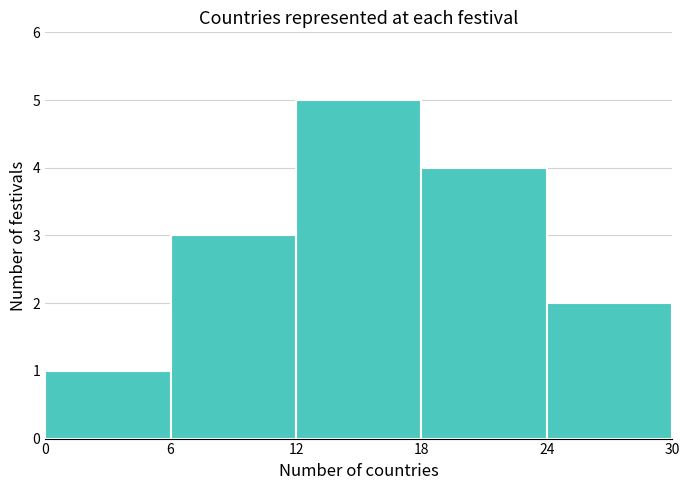

What is the height of the bar covering 24 to 30 on the x-axis? The values are not printed on the chart, so give them approximately, as read against the axis.

2